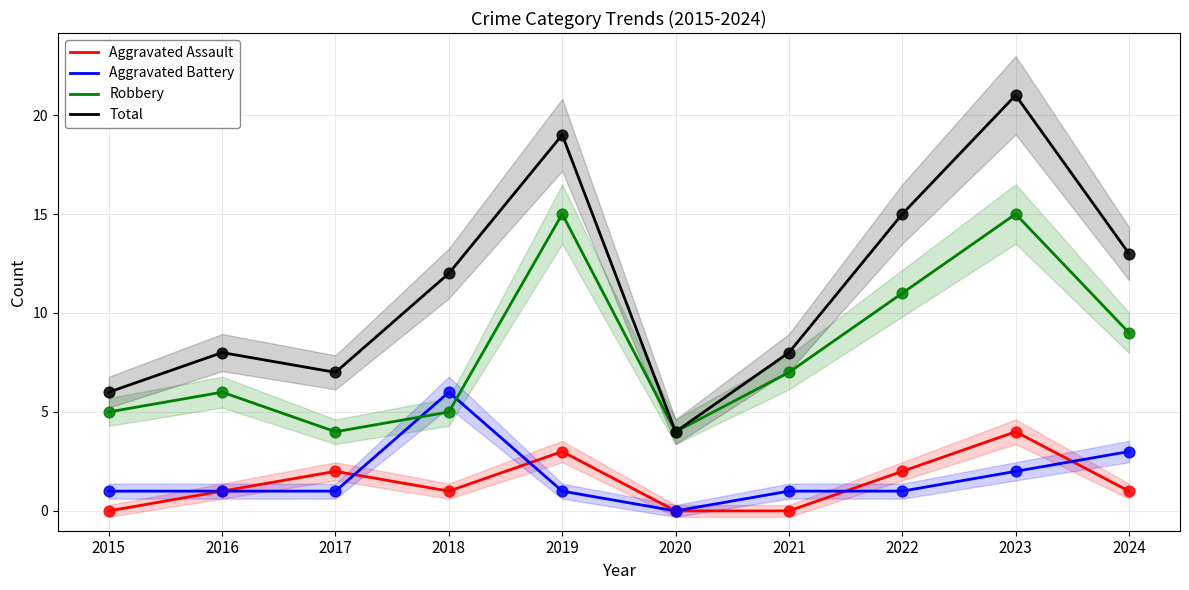

Which series contains the lowest Y value?

Aggravated Assault